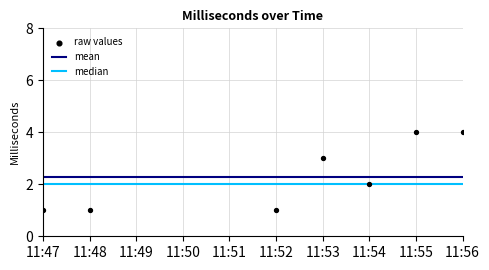

Which series has the largest total across all categories?

mean